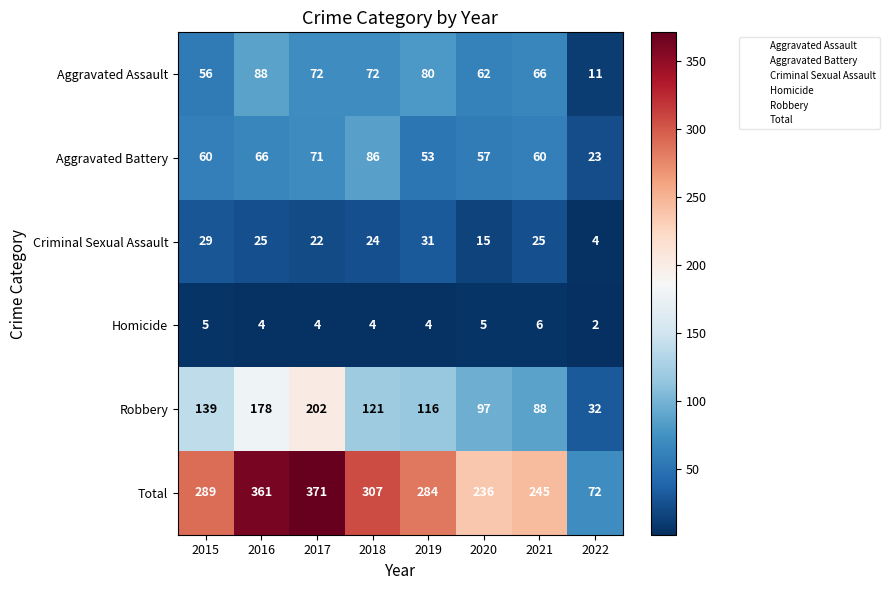

What is the difference between the second highest and second lowest values in the Total series?

125